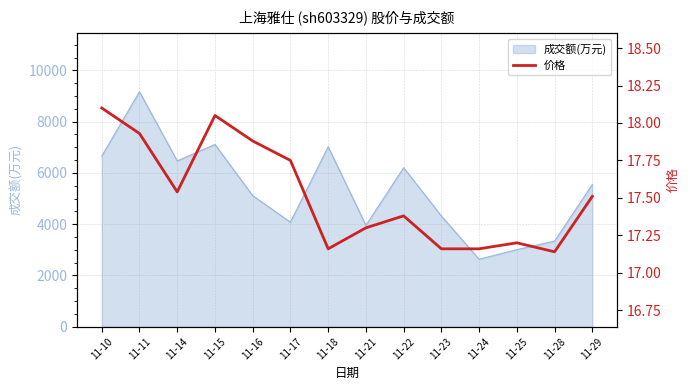

What is the sum of all values?

245.3